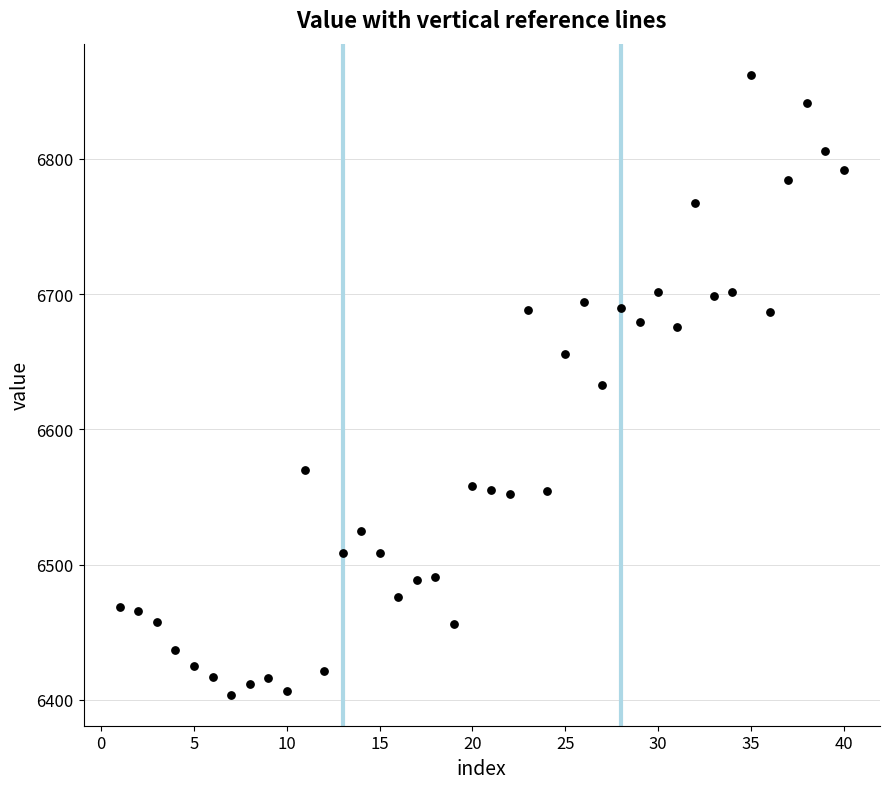

What is the range of Y values (max minus min)?

458.6